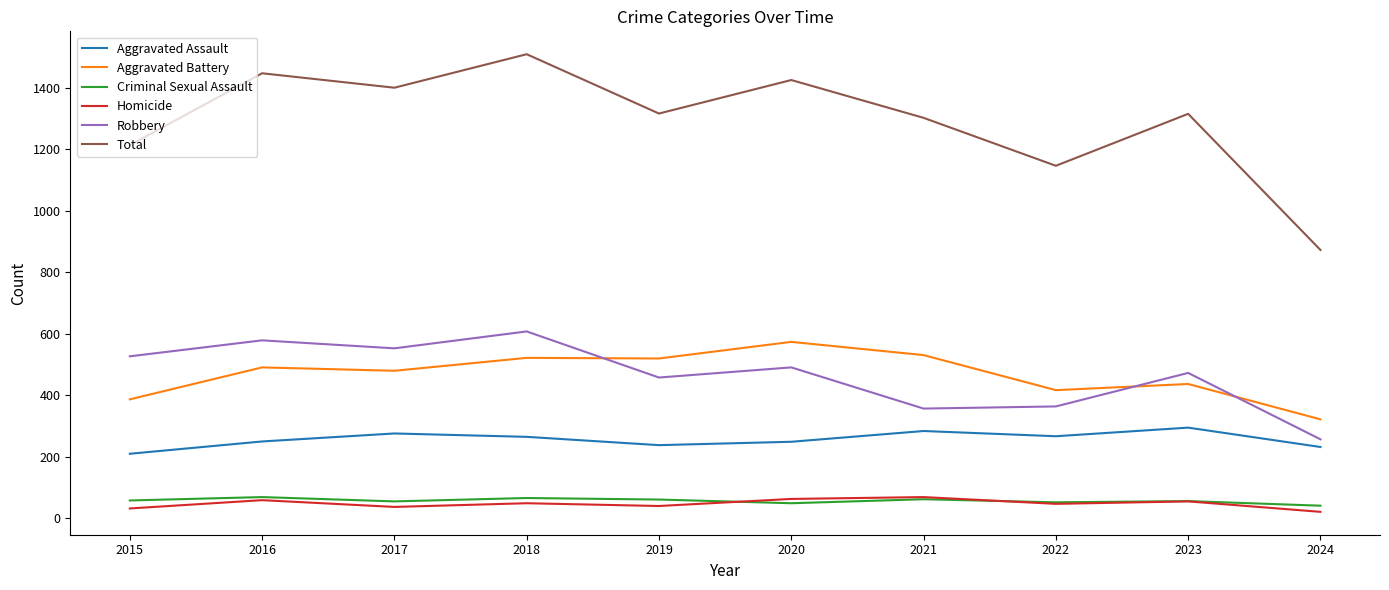

True or false: Aggravated Battery and Homicide cross at least once.

False